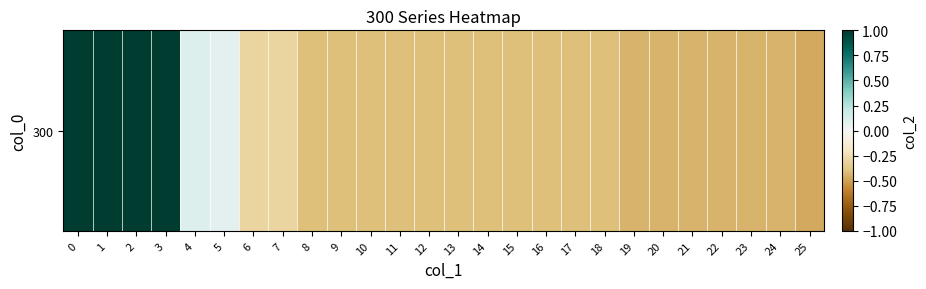

Rank the categories by value from highest to lowest.

0, 1, 2, 3, 4, 5, 6, 7, 8, 9, 10, 11, 12, 13, 14, 15, 16, 17, 18, 19, 20, 21, 22, 23, 24, 25